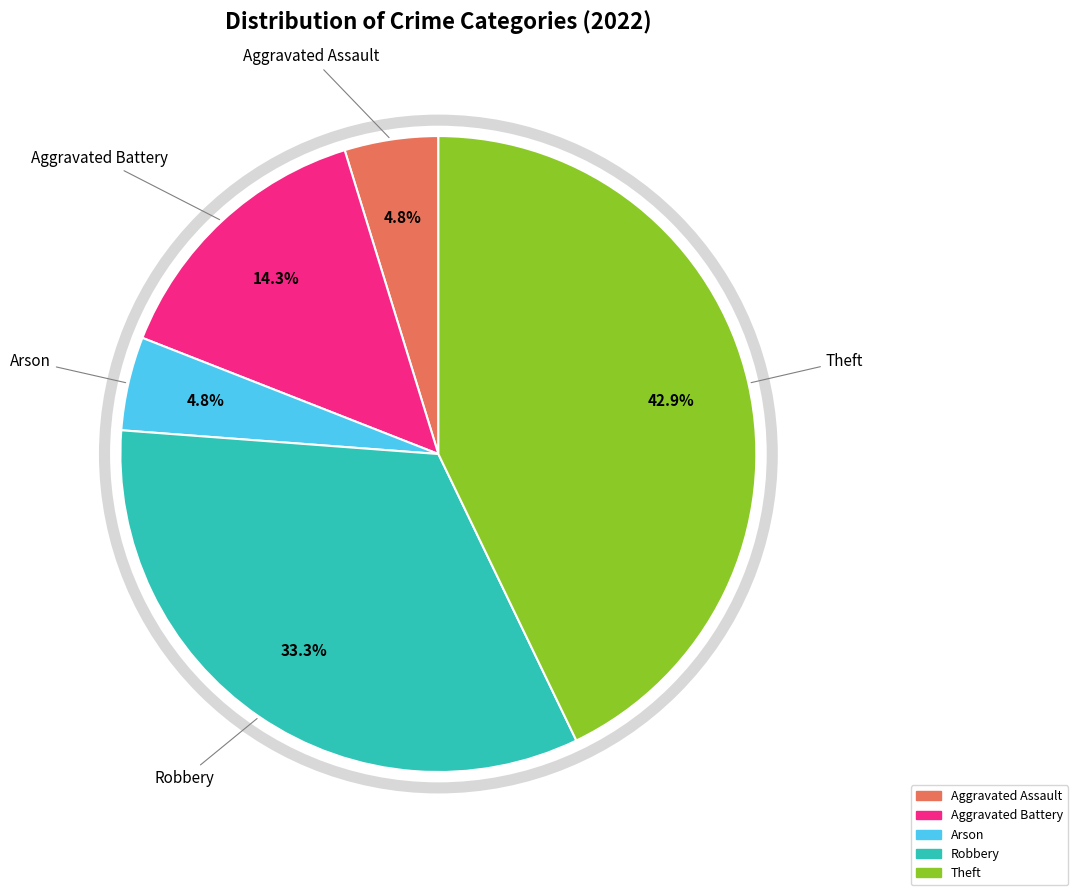

To the nearest percent, what is the average slice percentage?

20%